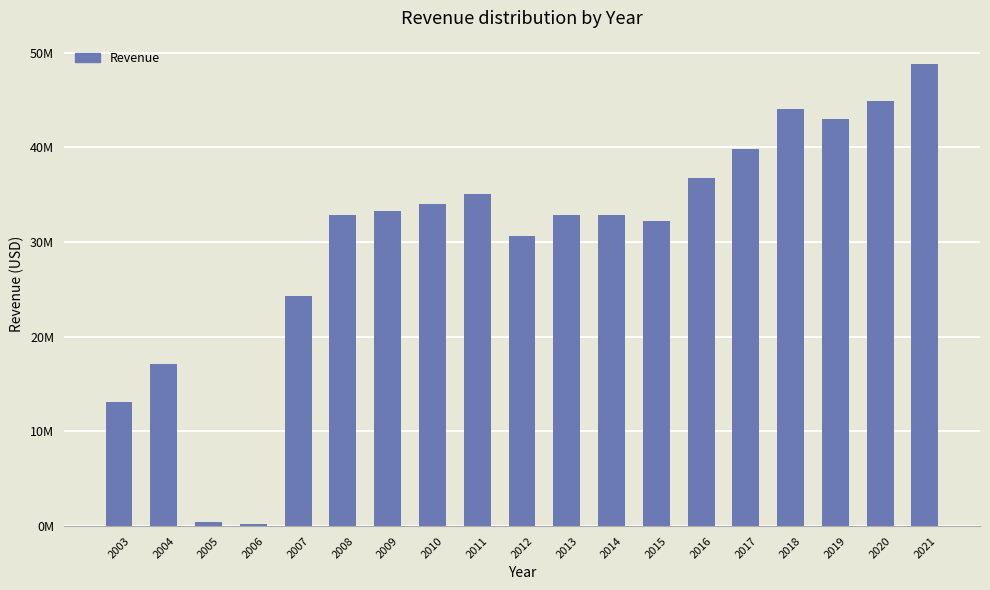

Does the chart contain stacked bars?

No